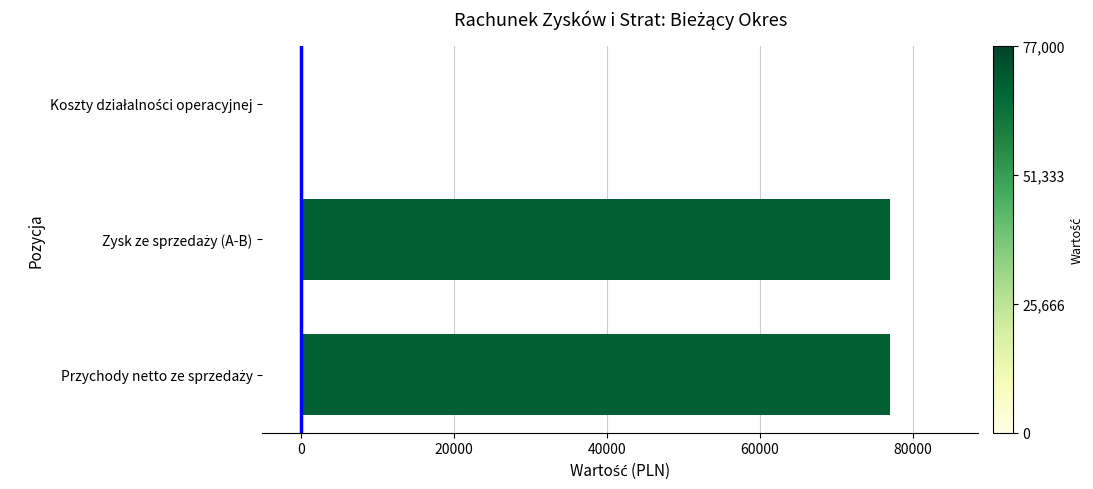

What is the maximum value shown in the chart?

77000